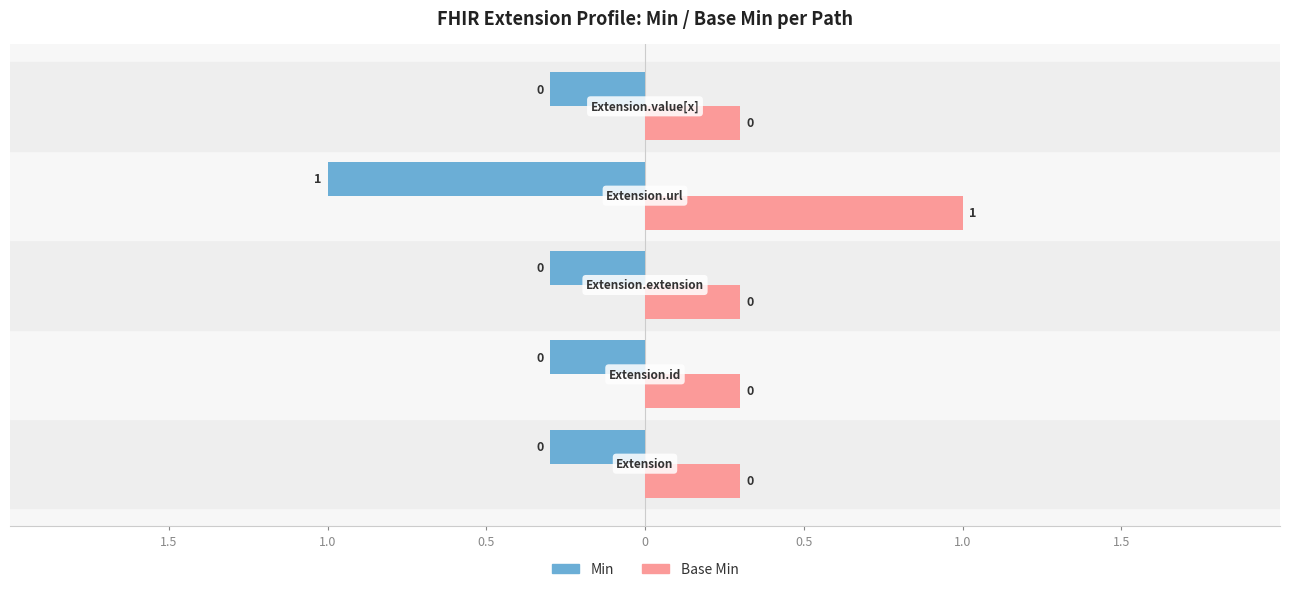

Reading left to right, transcribe all the data shown in this chart.

Min: Extension=0	Extension.id=0	Extension.extension=0	Extension.url=1	Extension.value[x]=0
Base Min: Extension=0	Extension.id=0	Extension.extension=0	Extension.url=1	Extension.value[x]=0